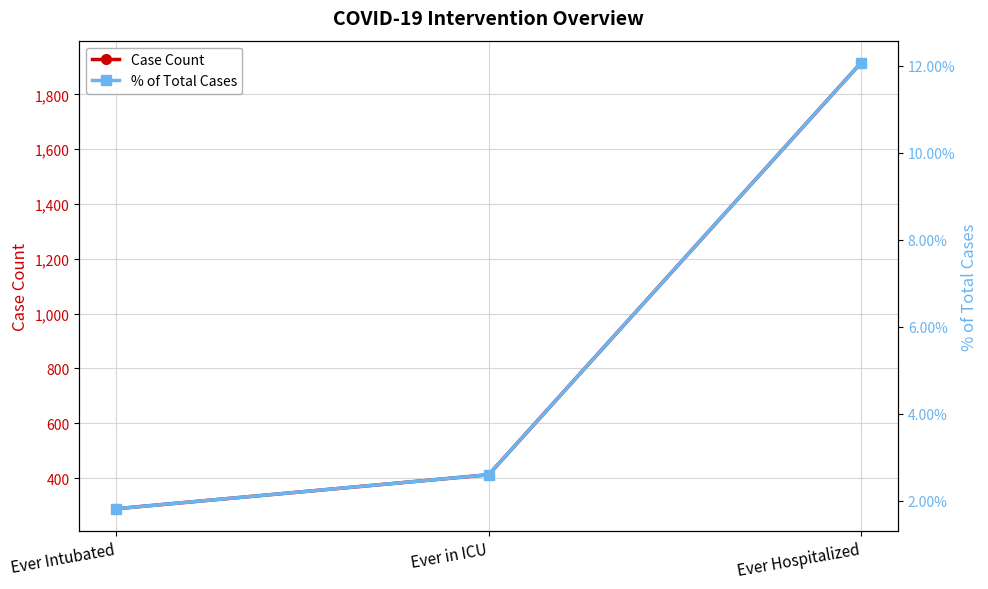

Reading left to right, what are all the values shown in this chart?

Case Count: 288.0	412.0	1915.0
% of Total Cases: 1.8	2.6	12.1